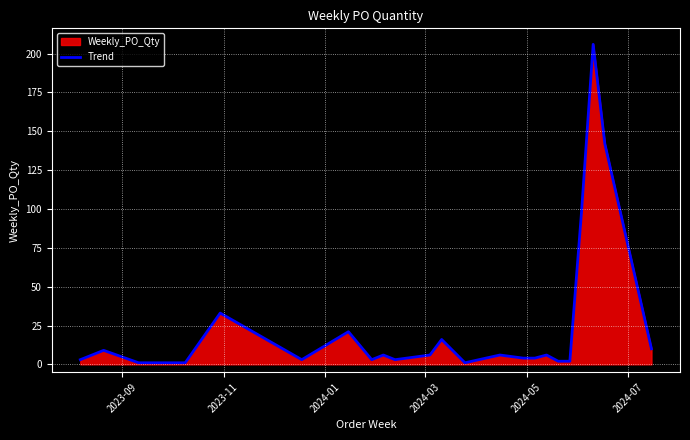

What is the minimum value shown in the chart?

1